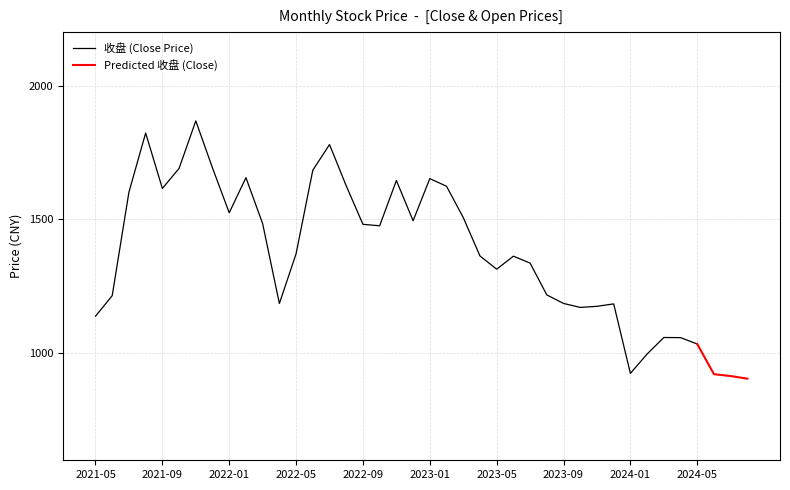

True or false: 收盘 and 开盘 cross at least once.

True